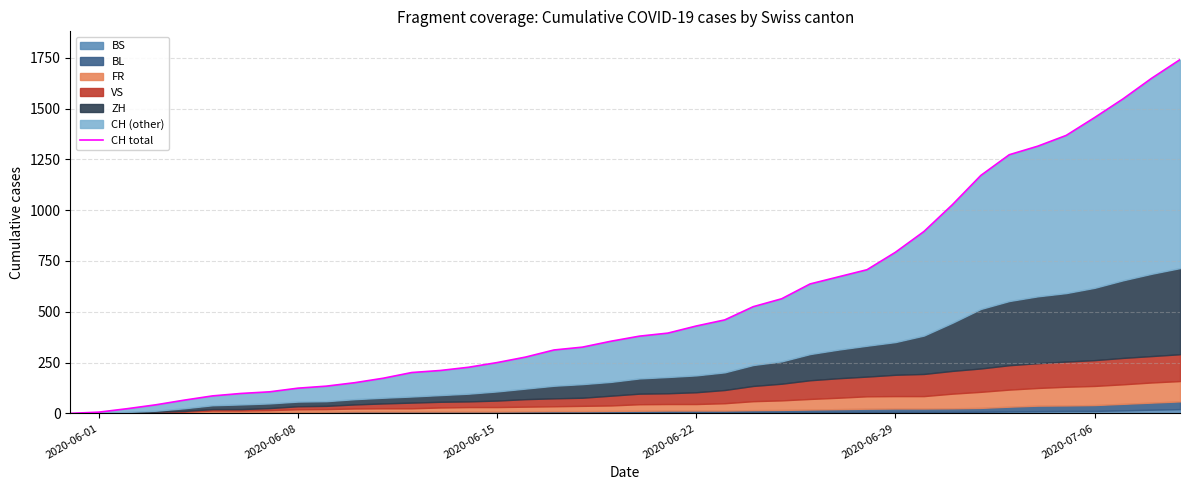

Reading right to left, extract all data points from this chart.

1741	1649	1548	1456	1368	1315	1273	1171	1027	895	793	707	672	637	564	525	460	430	395	380	355	326	312	277	250	227	211	201	173	151	134	124	106	98	86	65	42	23	6	0